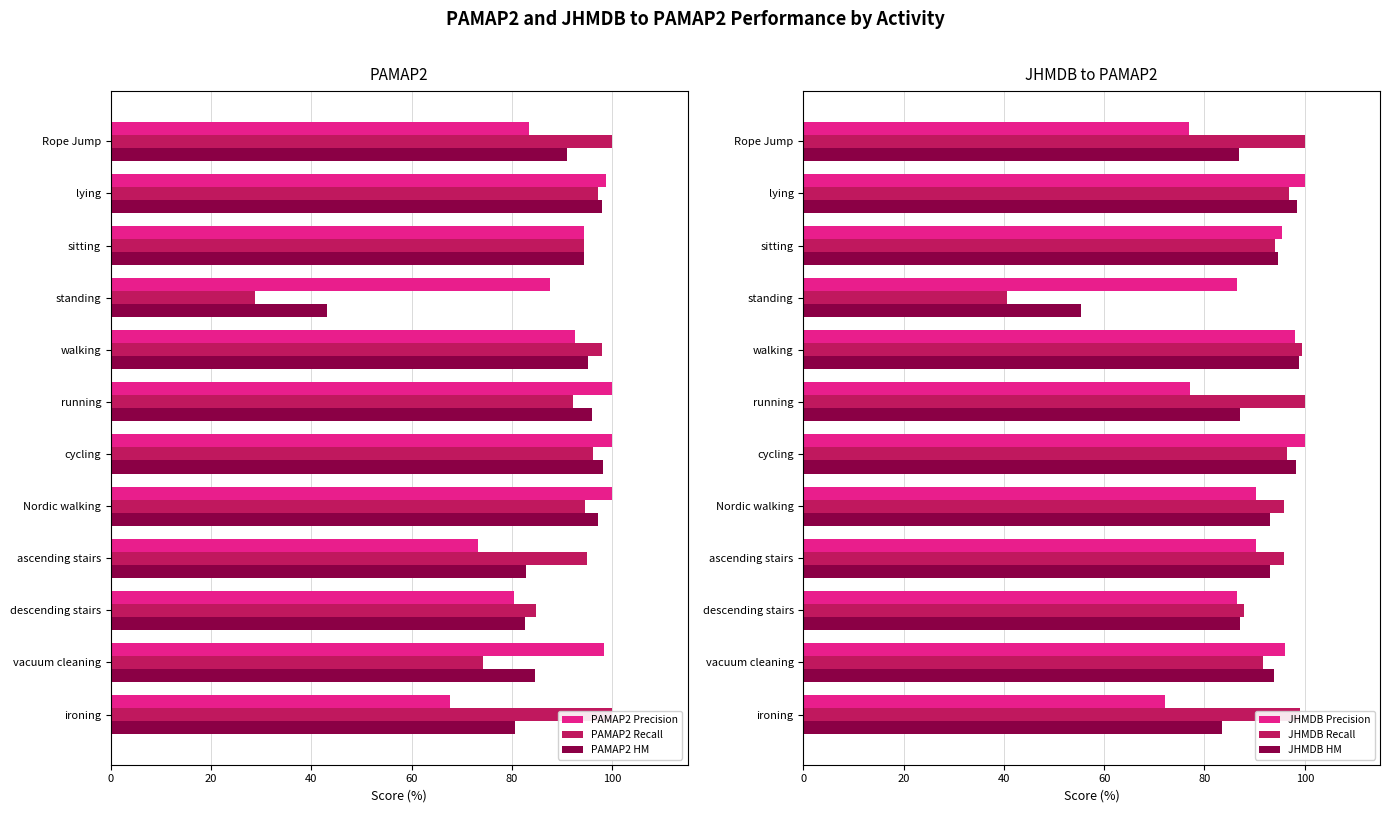

The value of JHMDB Precision at lying is 35.1. True or false?

False